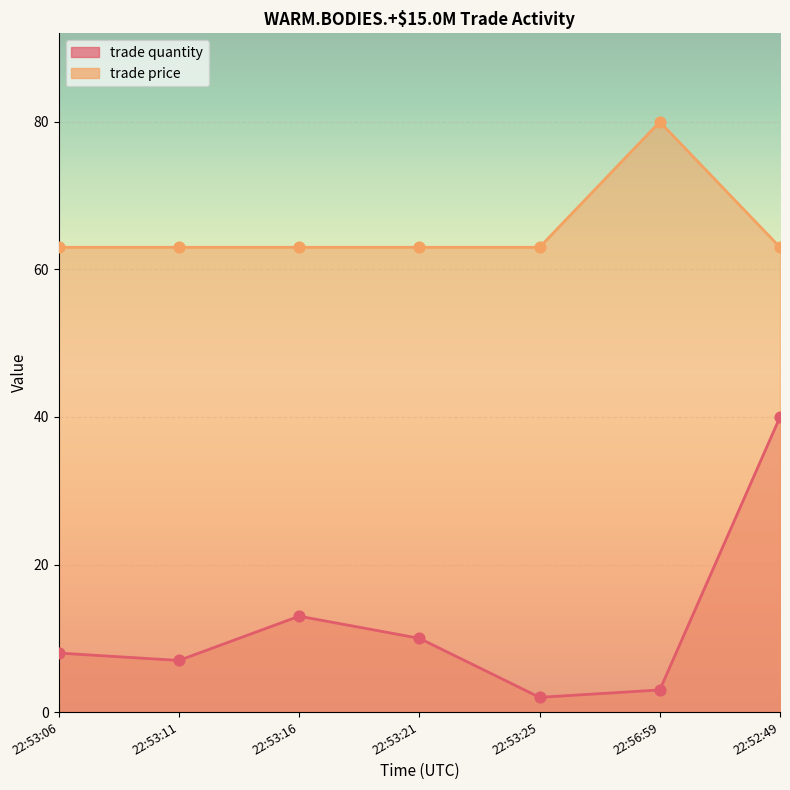

Which series contains the lowest Y value?

trade quantity